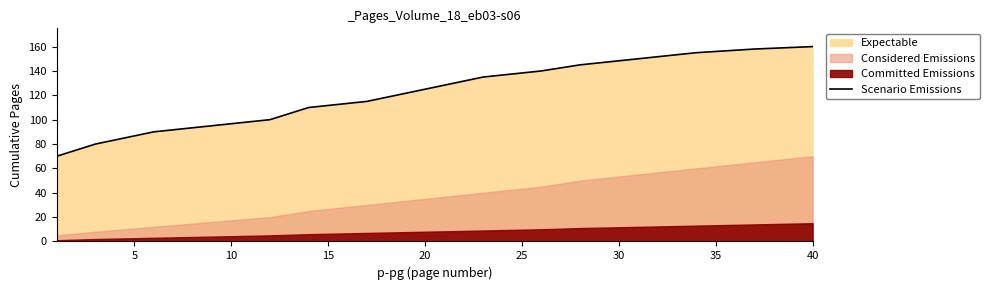

True or false: Scenario Emissions has a value of 219 at 40.

False